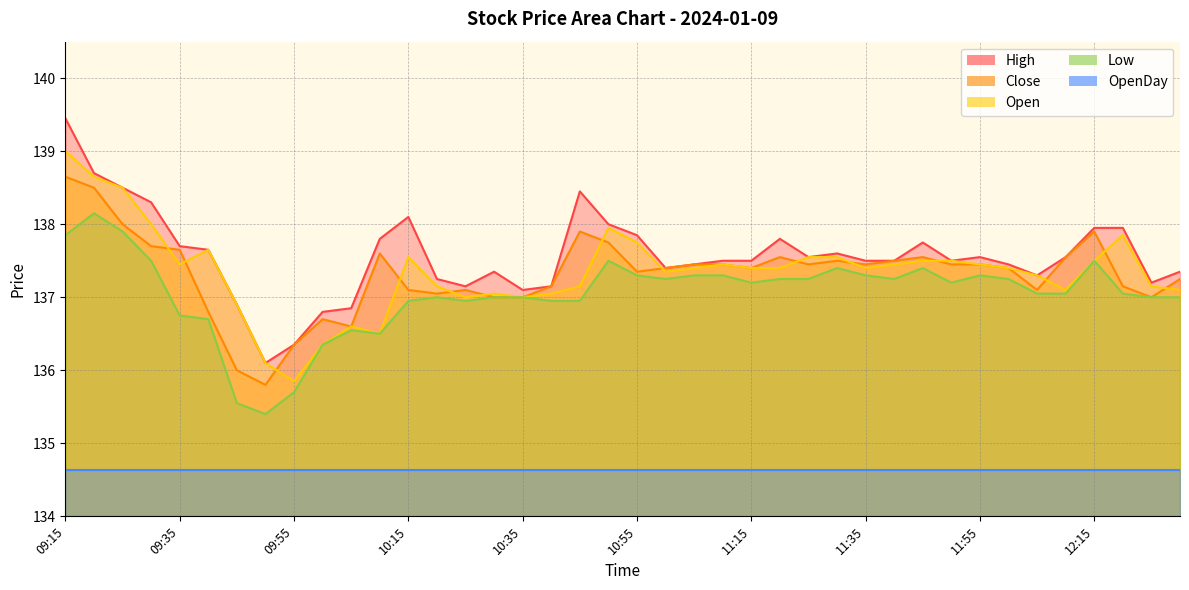

Which series has the widest spread of values?

High